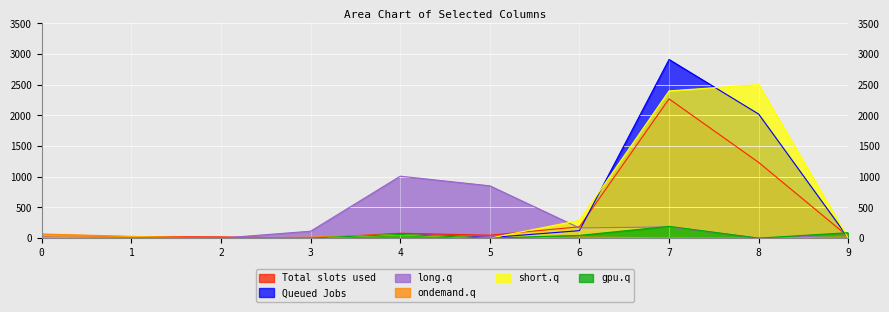

What is the greatest value displayed?

2912